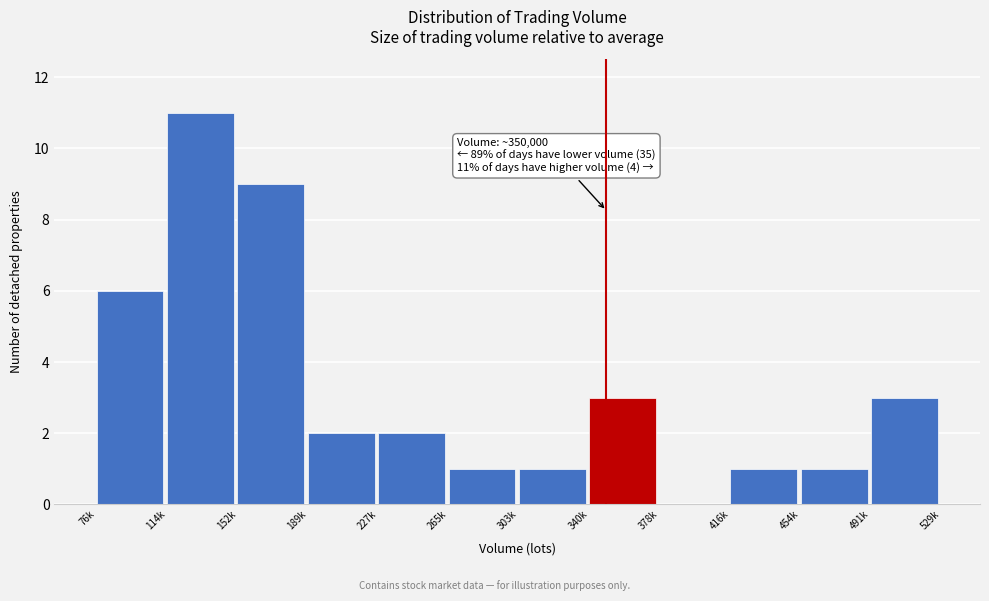

Reading right to left, extract all data points from this chart.

491k=3	454k=1	416k=1	378k=0	340k=3	303k=1	265k=1	227k=2	189k=2	152k=9	114k=11	76k=6